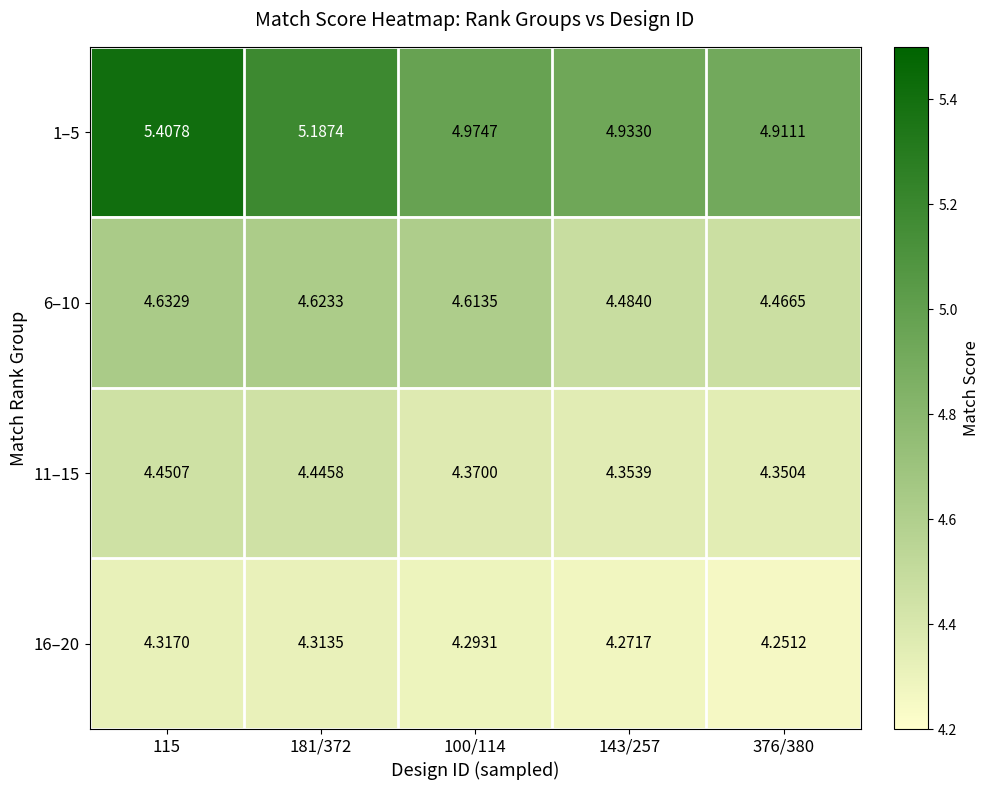

Is the value of 16–20 at 100/114 greater than the value of 6–10 at 100/114?

No